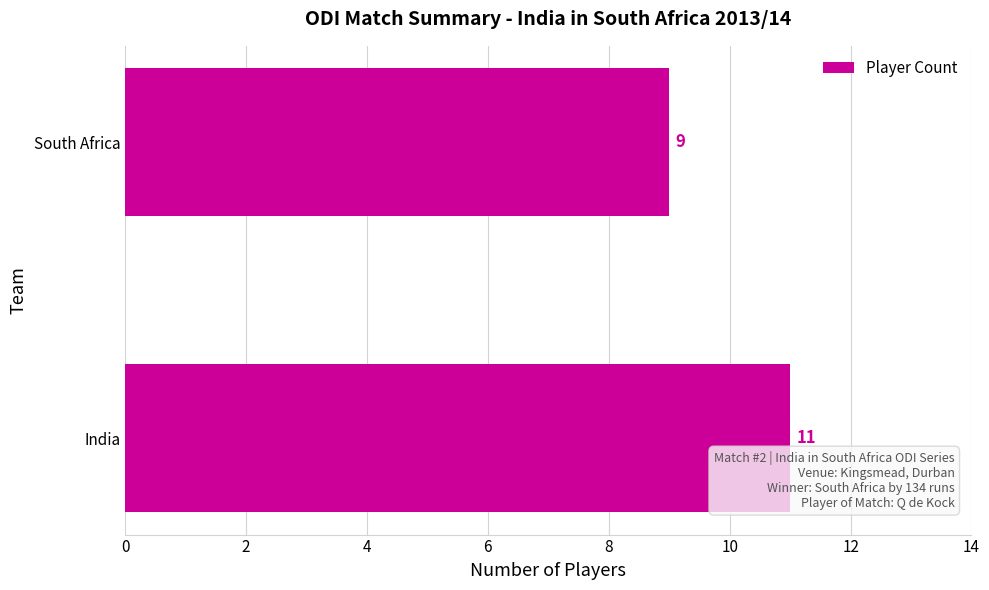

What is the difference between the maximum and minimum values?

2